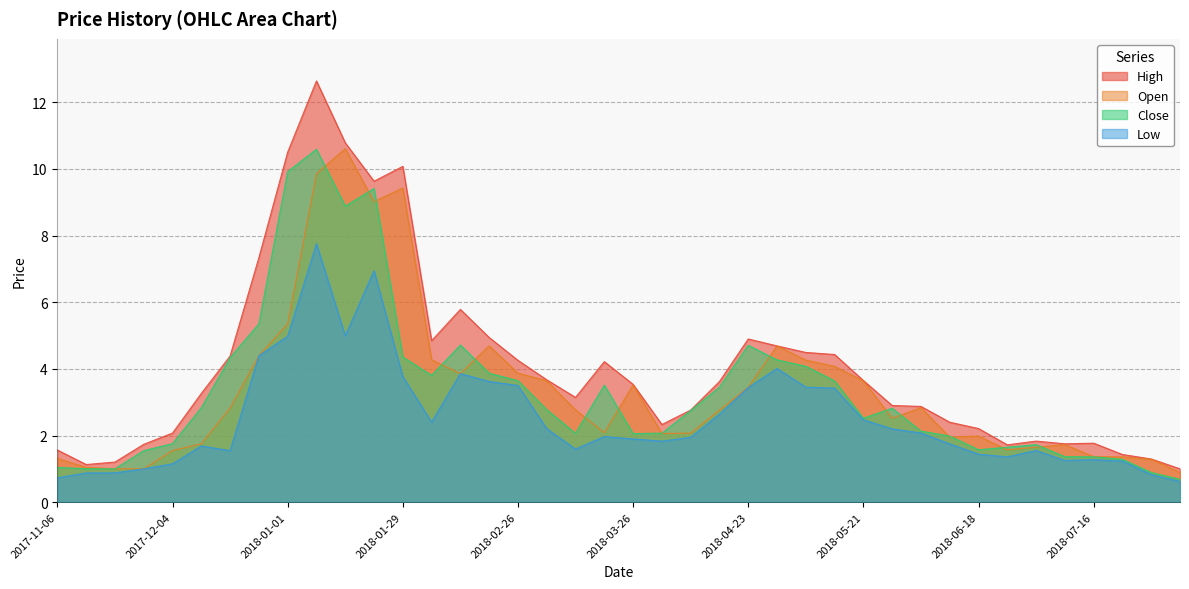

Which series has the largest total across all categories?

High